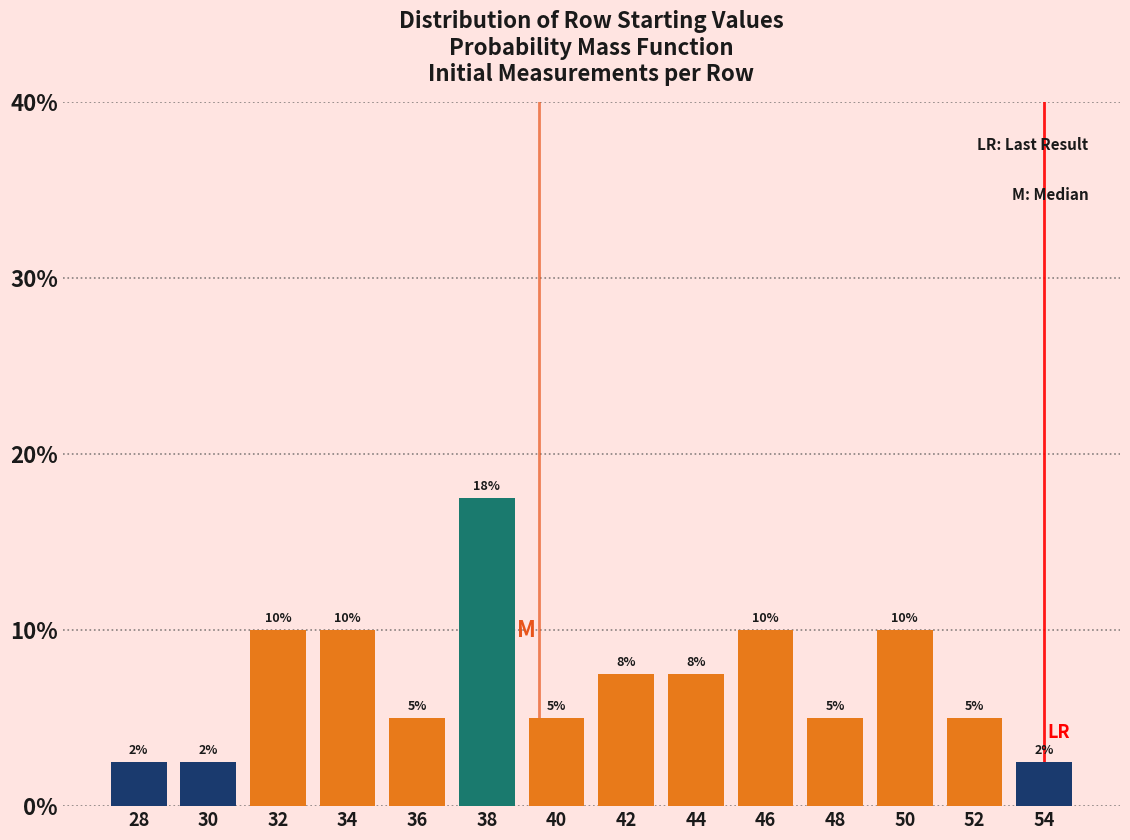

Which range on the x-axis has the tallest bar?

37 to 39